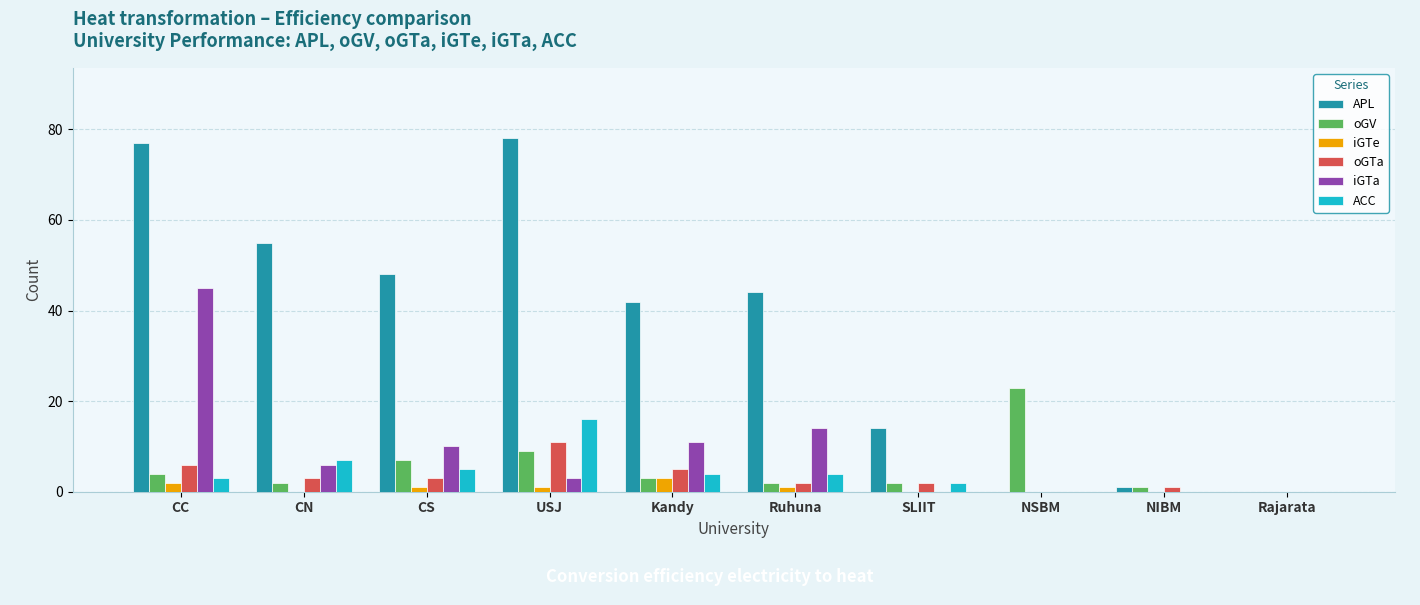

Where does the ACC series first go above 4?

CN